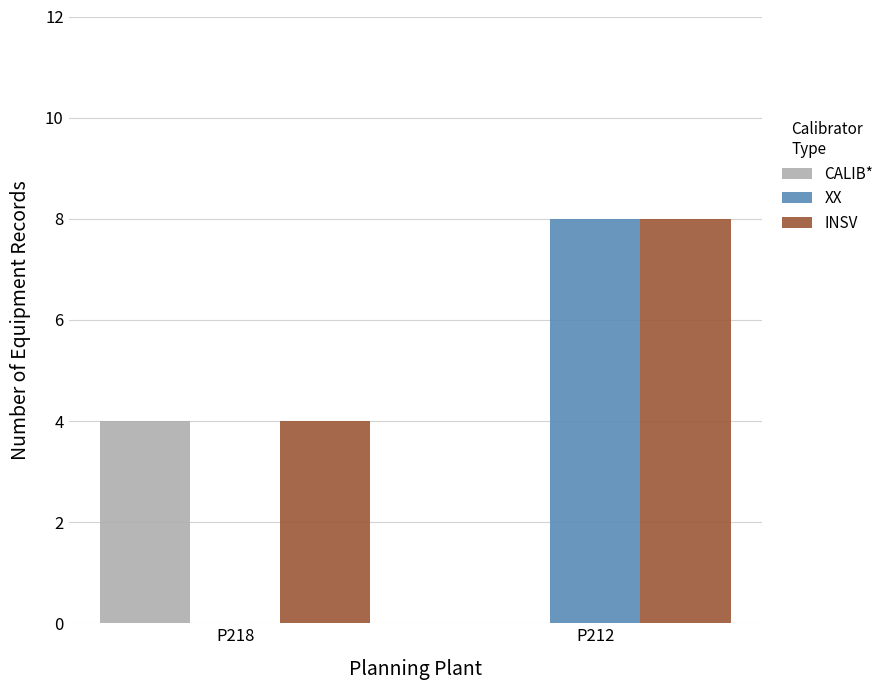

Read the XX value at P212.

8